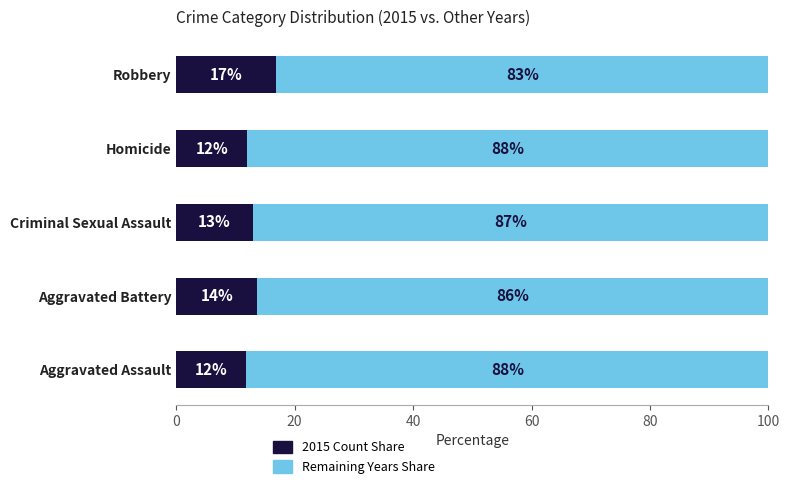

What is the total value across all series at Homicide?

100.0